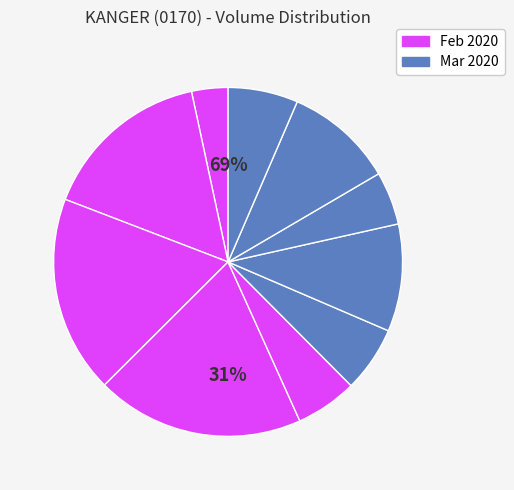

Which slice is the smallest?

2020-02-21